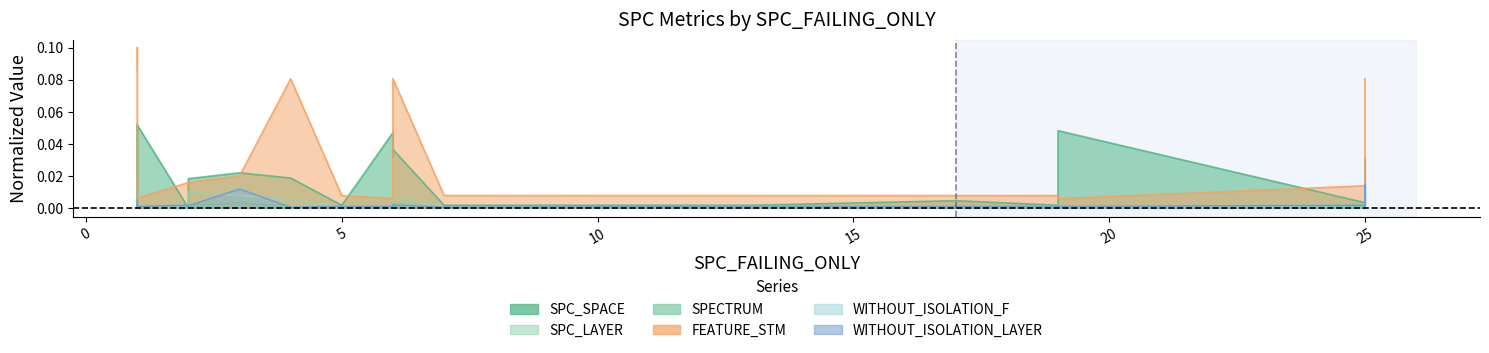

List the series in order of their peak value, highest first.

FEATURE_STM, SPC_SPACE, SPECTRUM, WITHOUT_ISOLATION_F, WITHOUT_ISOLATION_LAYER, SPC_LAYER